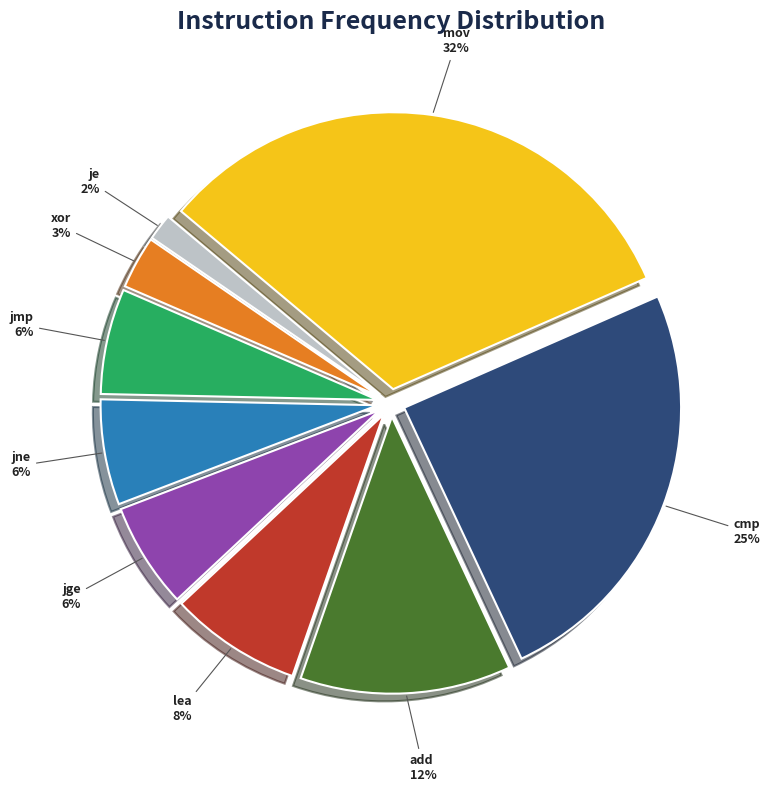

To the nearest percent, what is the combined percentage of jge and jne?

12%